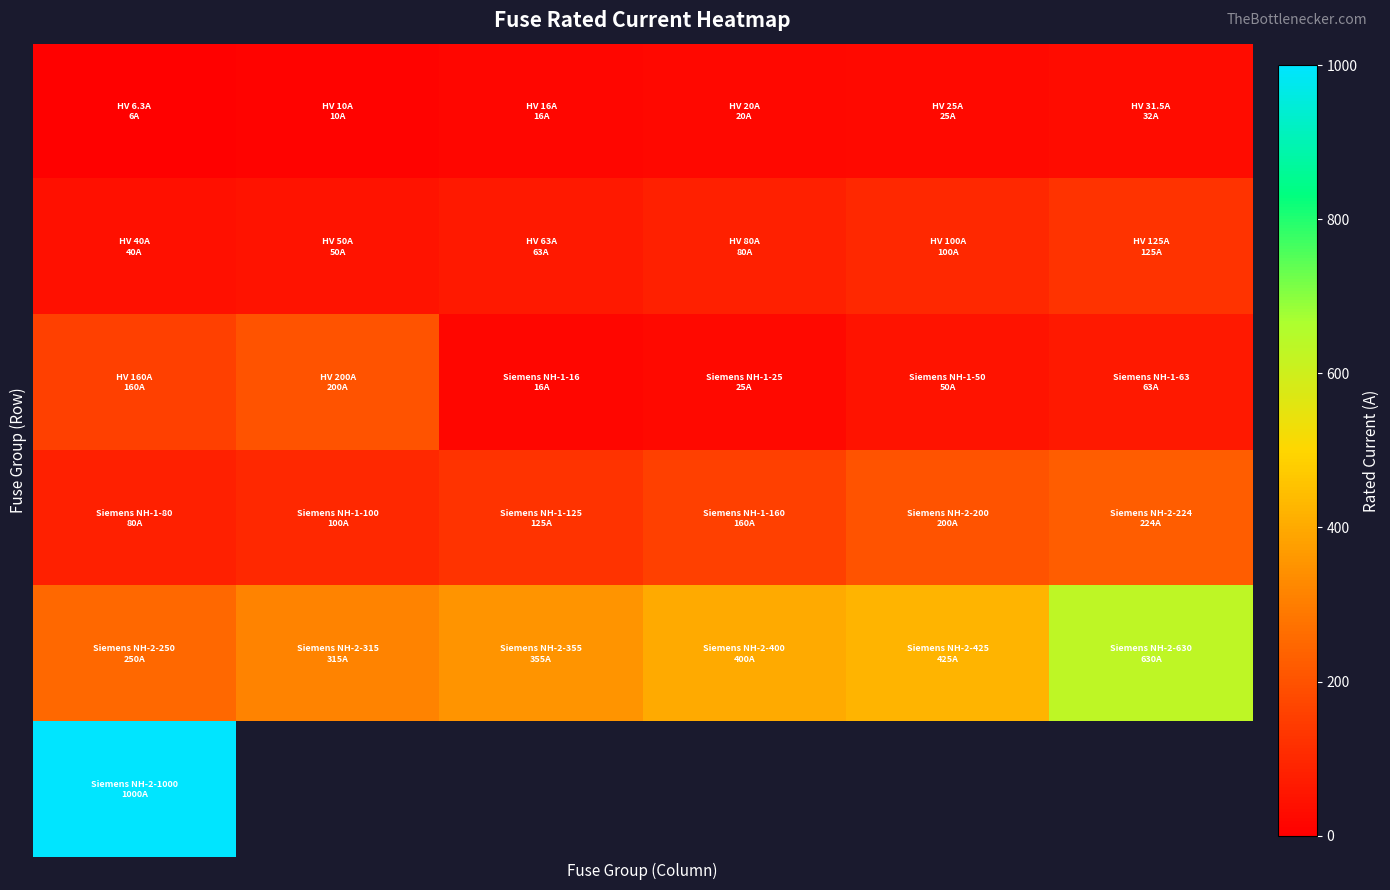

At how many categories does at least one series exceed 985?

1